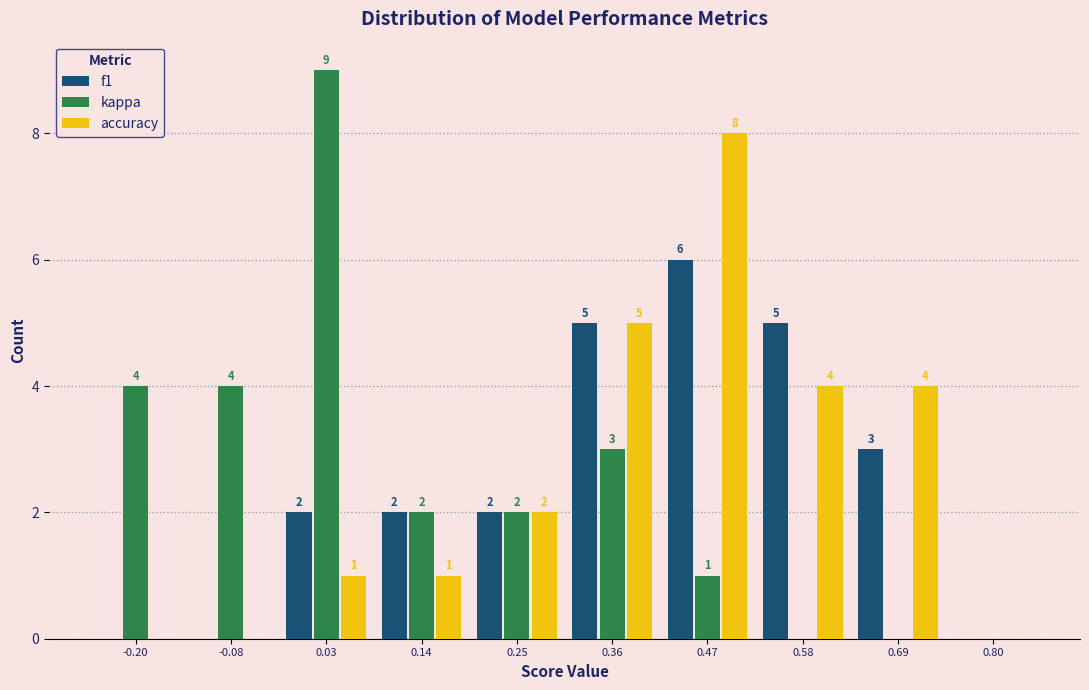

In the kappa series, which range on the x-axis has the tallest bar?

-0.03 to 0.08